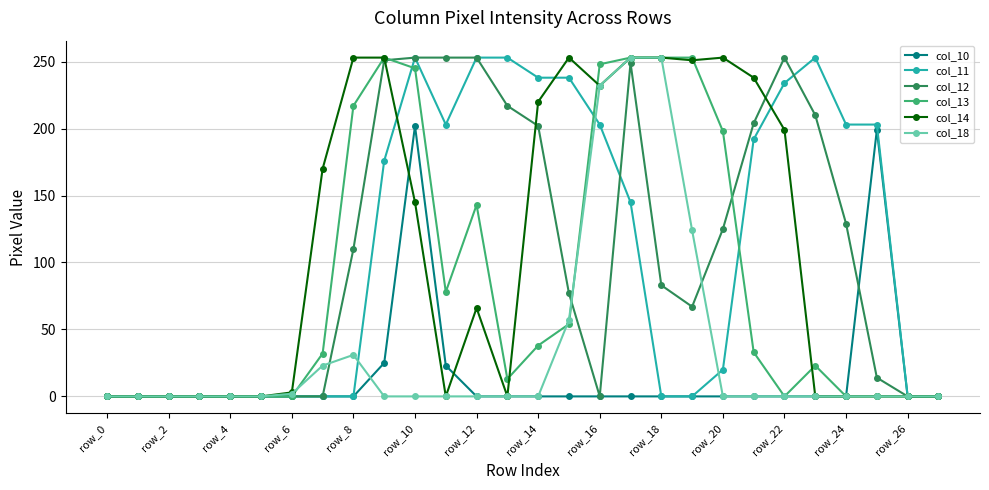

What is the maximum value shown in the chart?

253